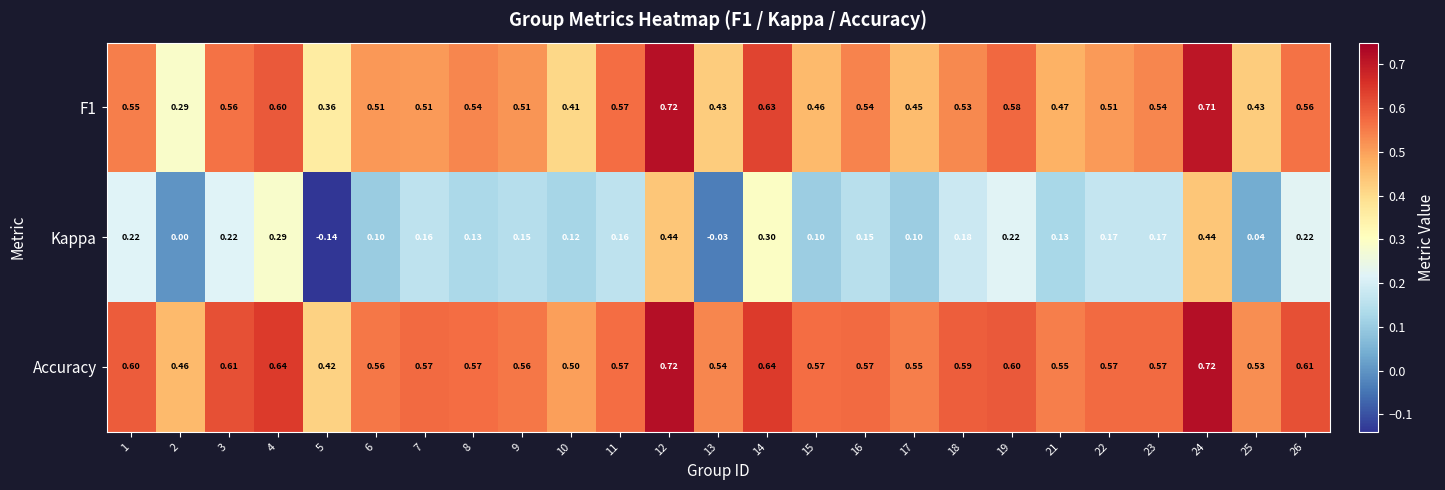

How many categories are shown in the chart?

25